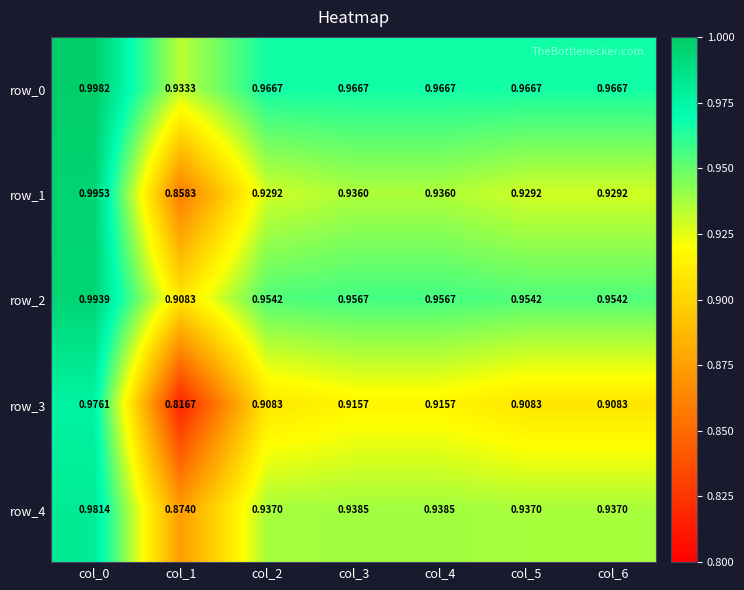

The value of row_0 at col_2 is 0.3. True or false?

False